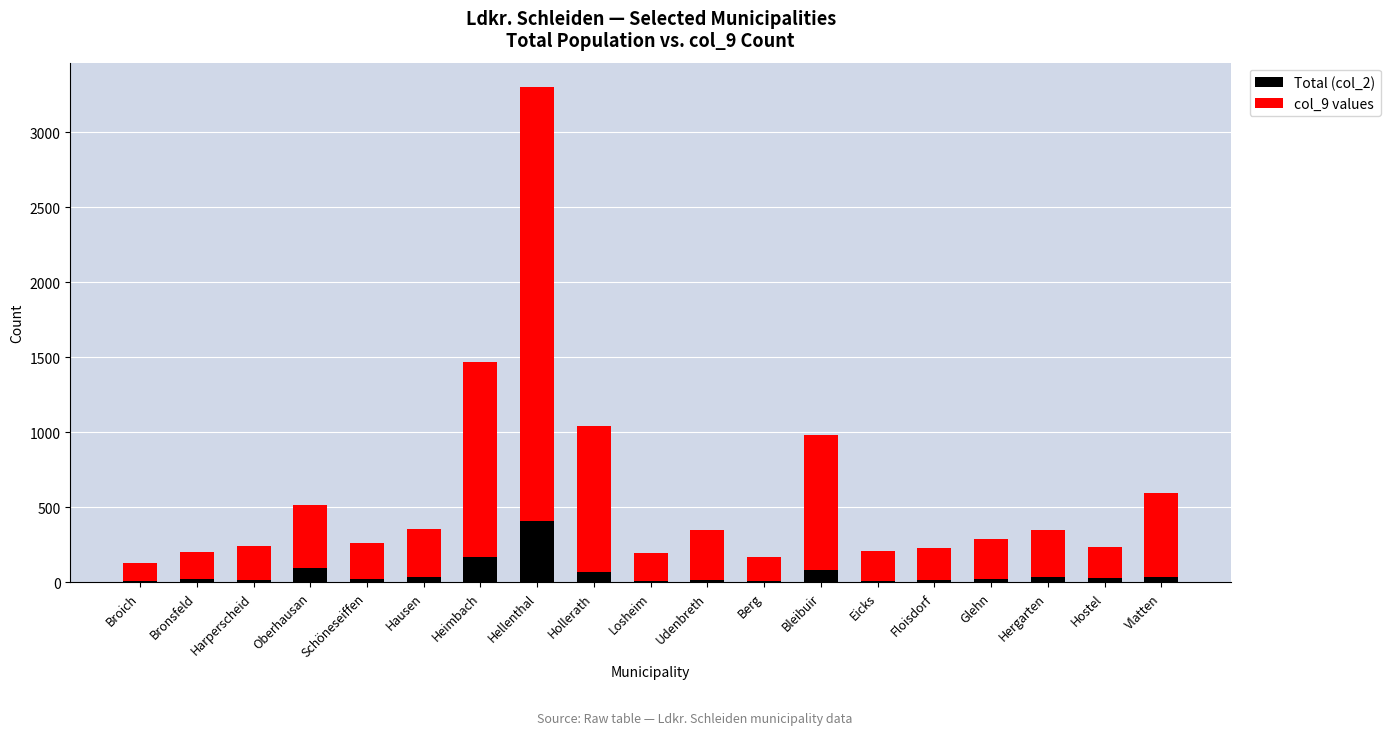

What are all the series names shown in the legend?

Total (col_2), col_9 values